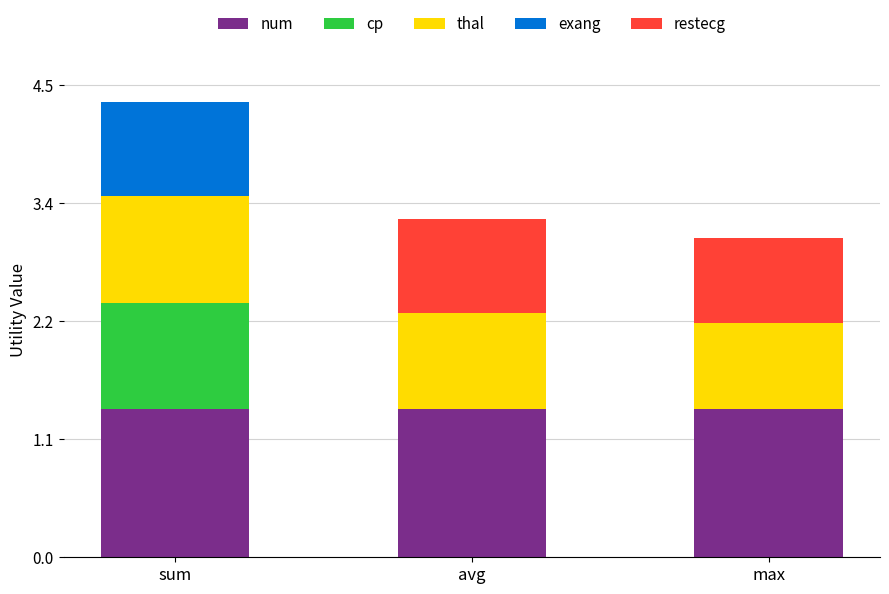

What are all the series names shown in the legend?

num, cp, thal, exang, restecg